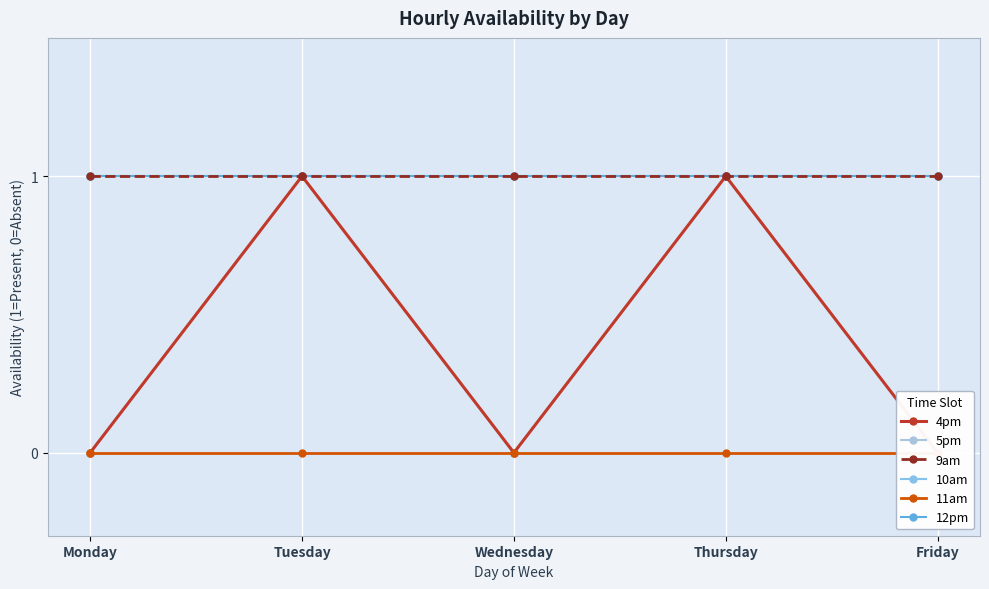

List the series in order of their peak value, highest first.

4pm, 5pm, 9am, 10am, 12pm, 11am